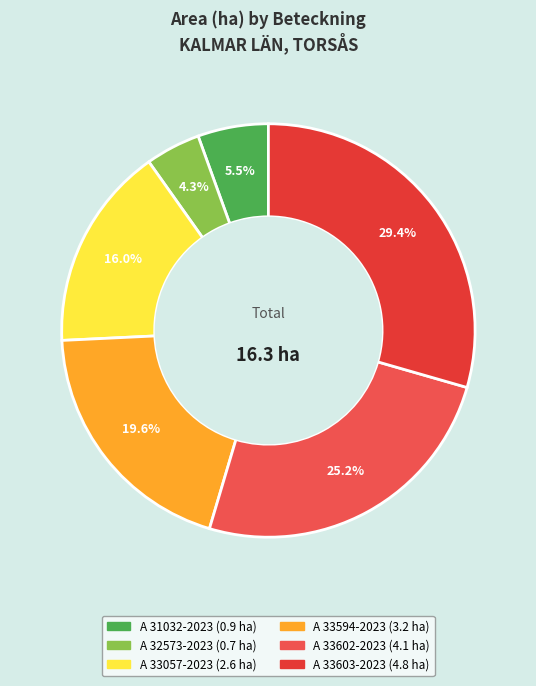

To the nearest percent, what is the difference between the A 33594-2023 and A 31032-2023 slice percentages?

14%